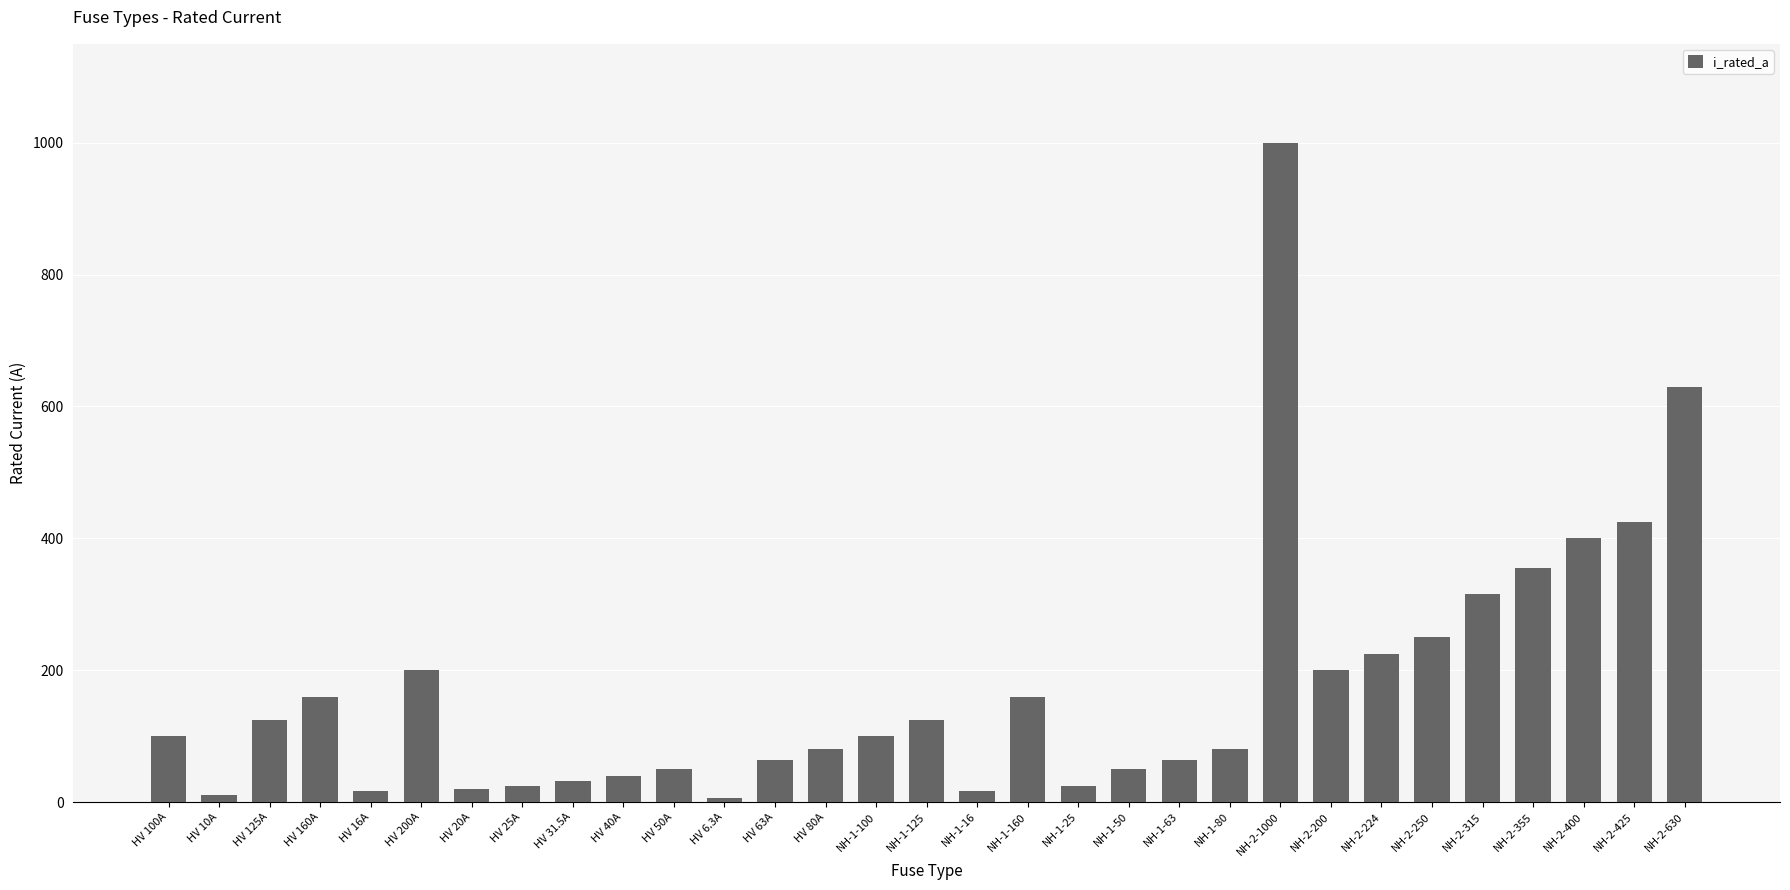

How many values are below 100?

15